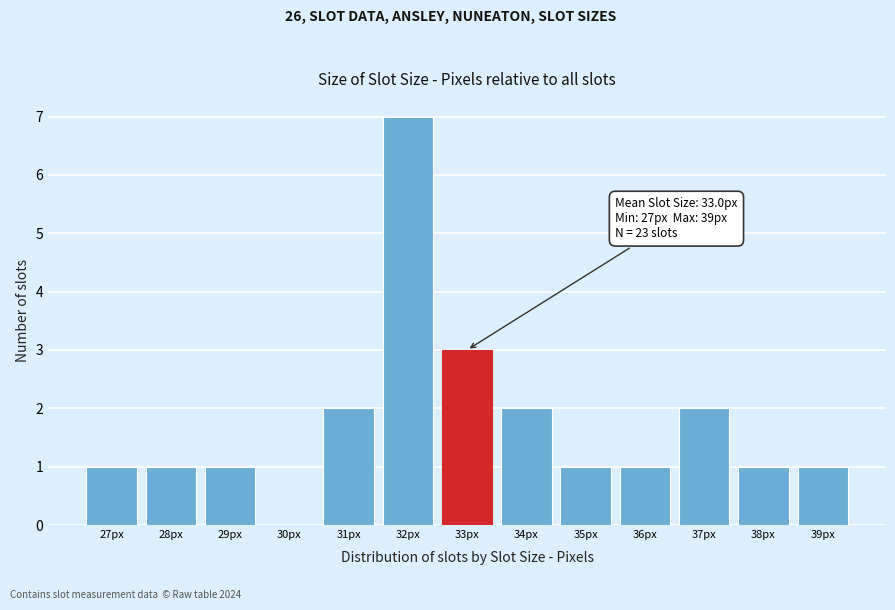

Over which range of the x-axis is the bar tallest?

31.5 to 32.5